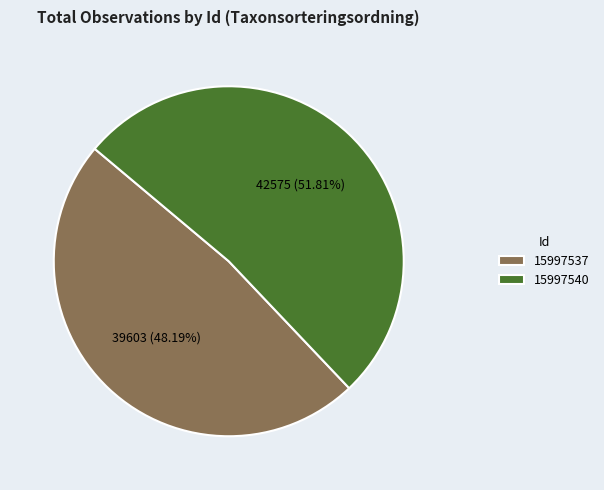

What percentage is NOT represented by 15997540?

48.2%